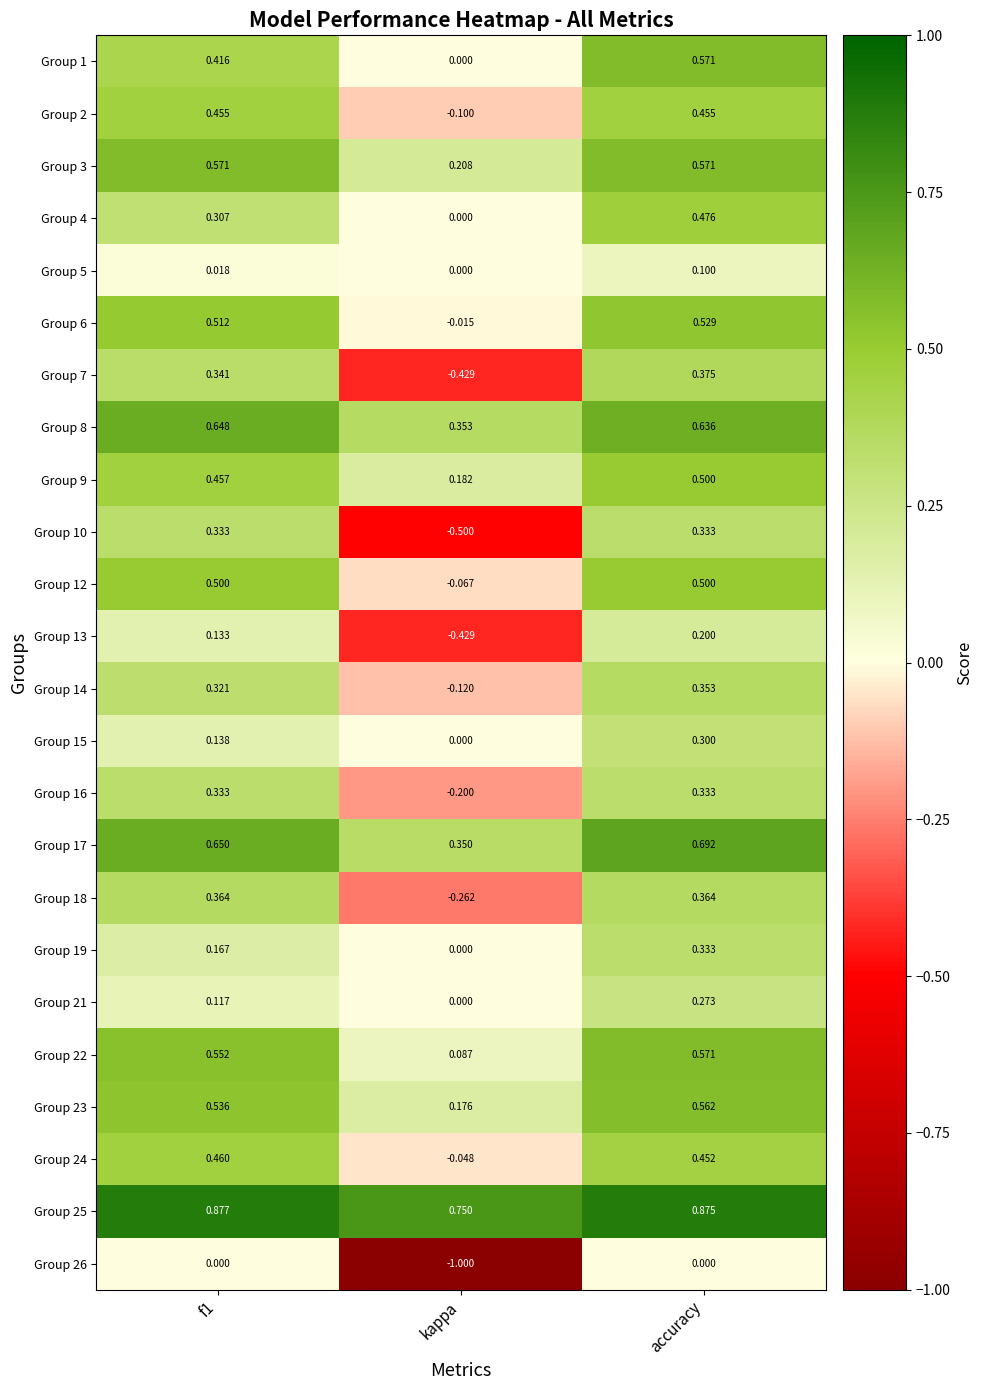

At which label is Group 18 closest to 0?

kappa